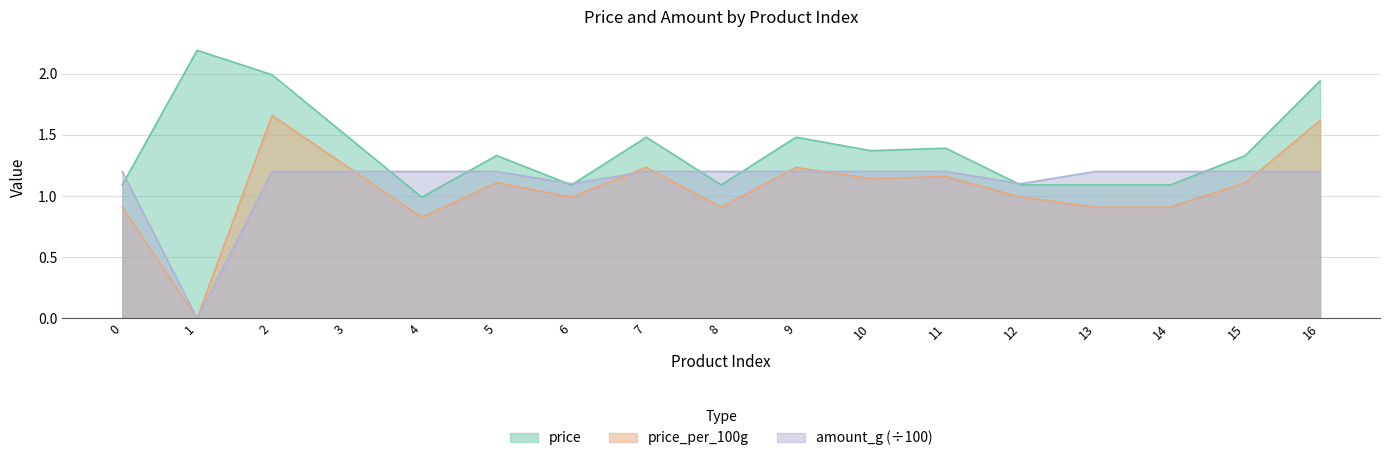

What is the greatest value displayed?

2.2